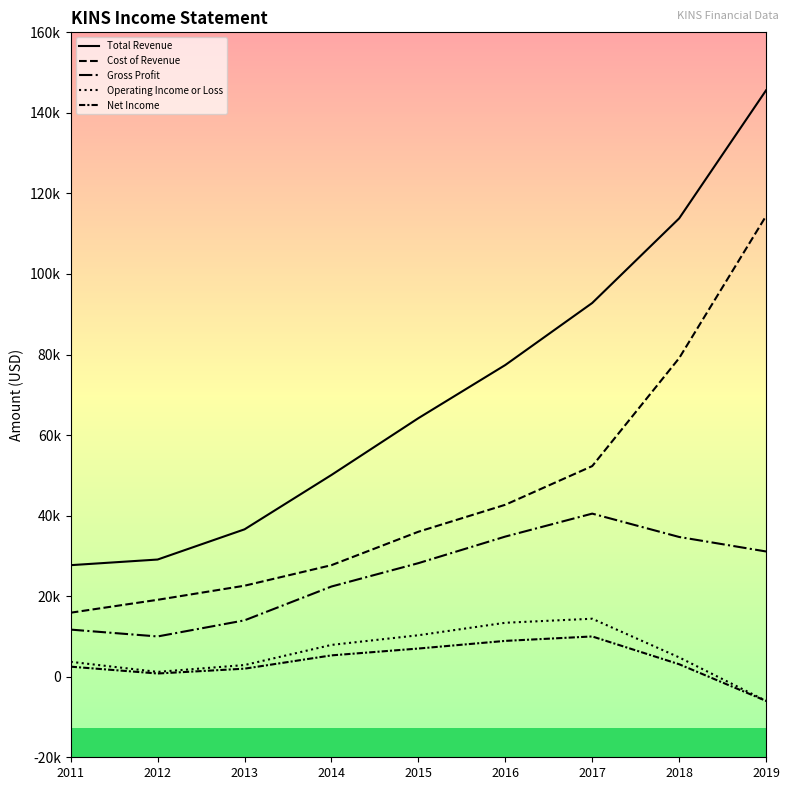

What is the difference between the second highest and minimum values in the Cost of Revenue series?

63200